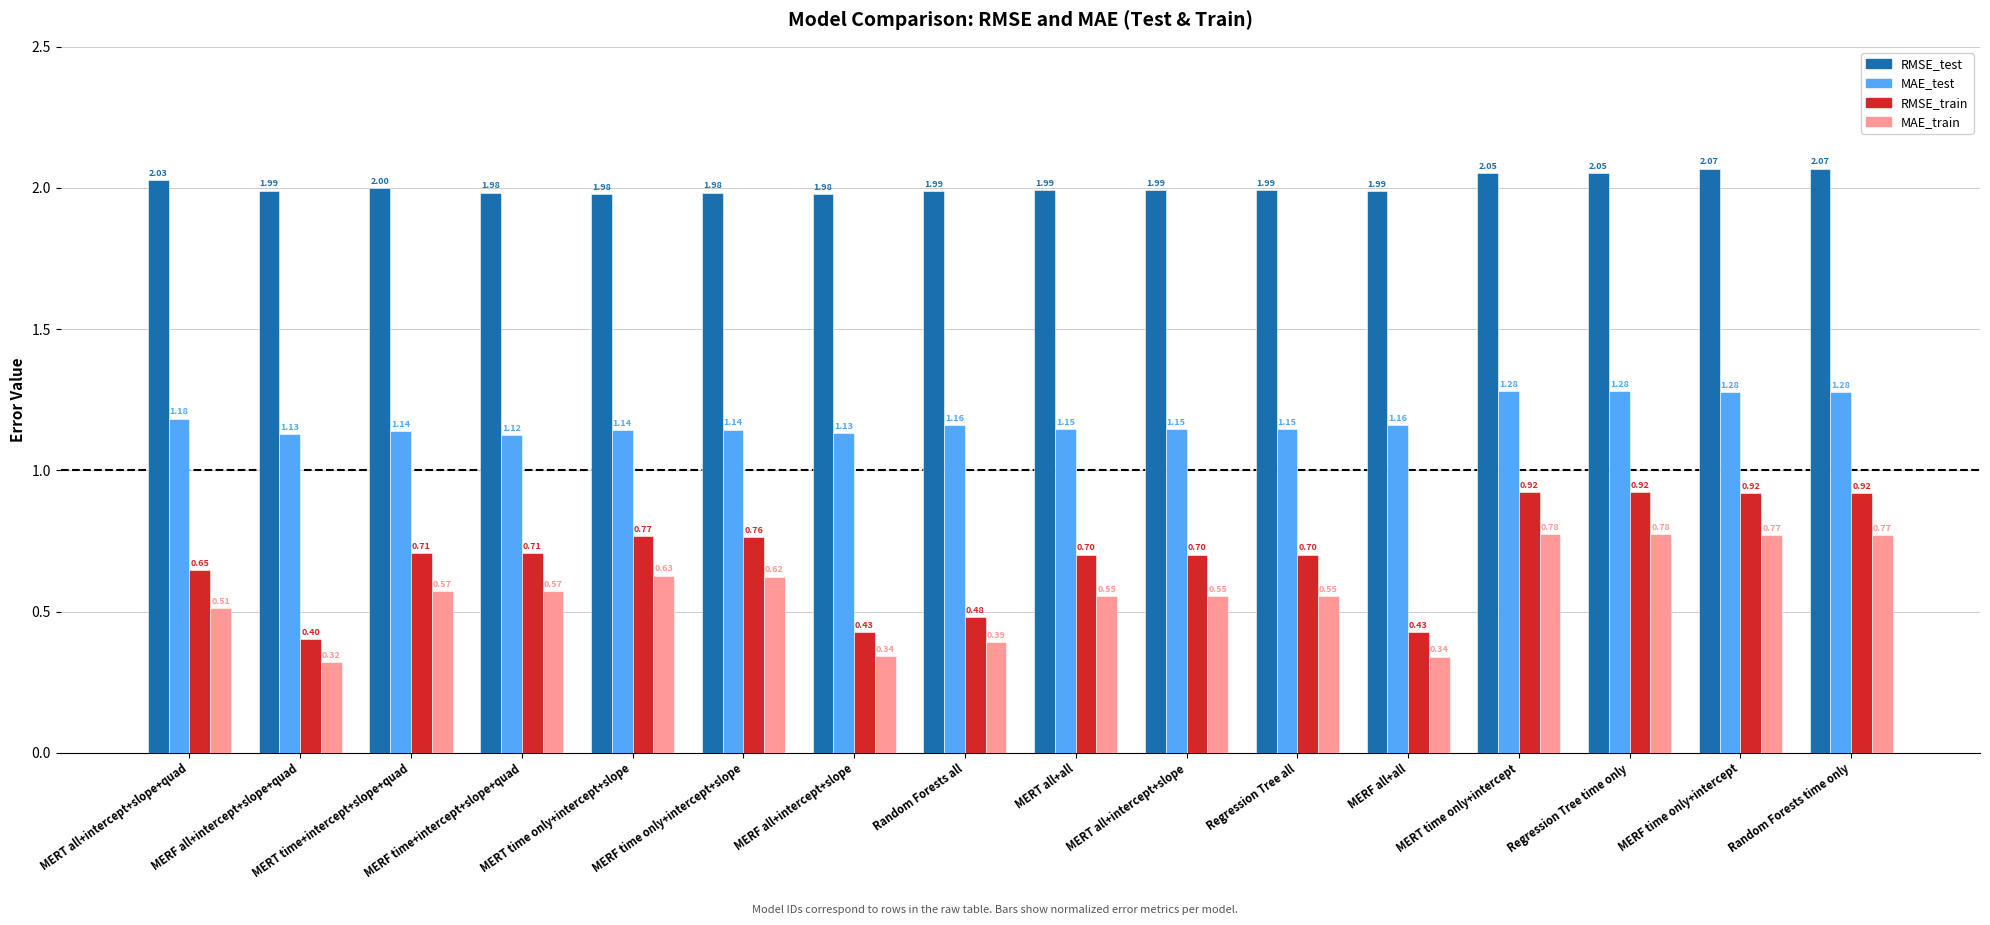

What is the total value across all series at Regression Tree all?

4.4